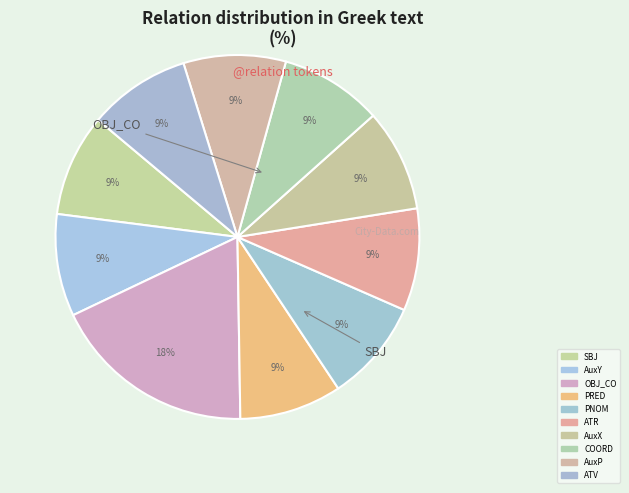

To the nearest percent, what percentage of the pie is PNOM?

9%